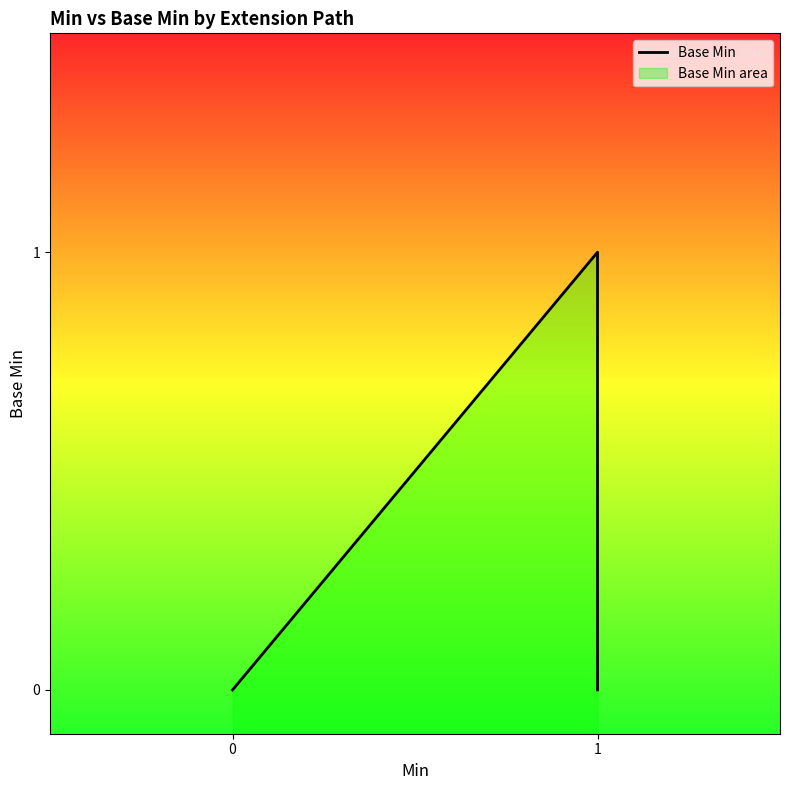

What is the greatest value displayed?

1